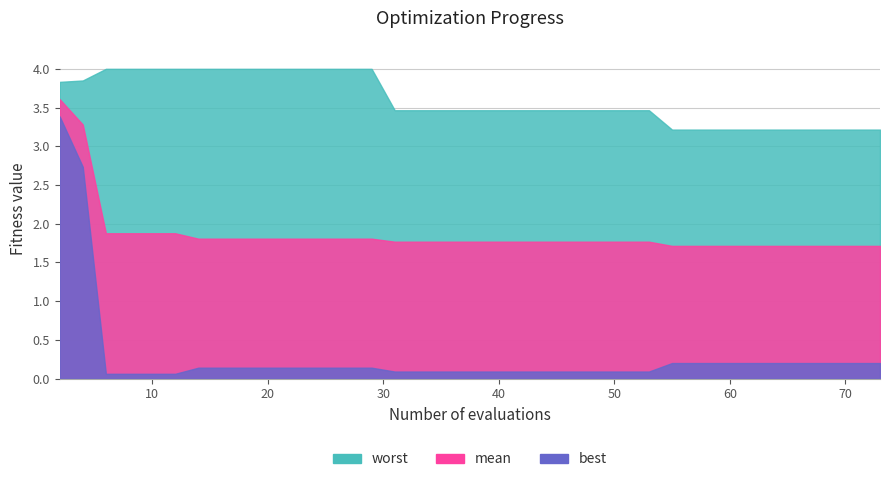

At which label is mean closest to 2?

6